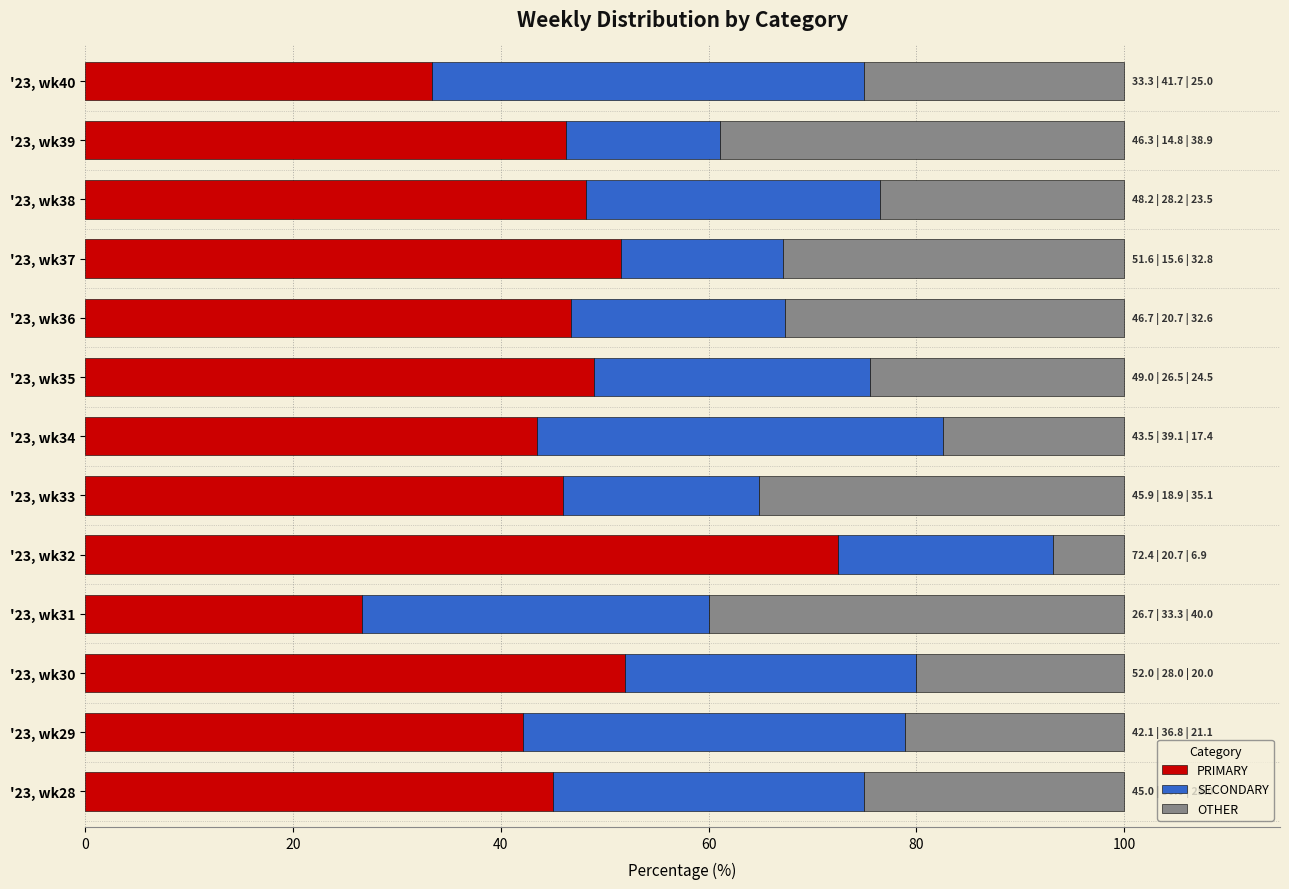

At which label does PRIMARY reach its minimum?

'23, wk31